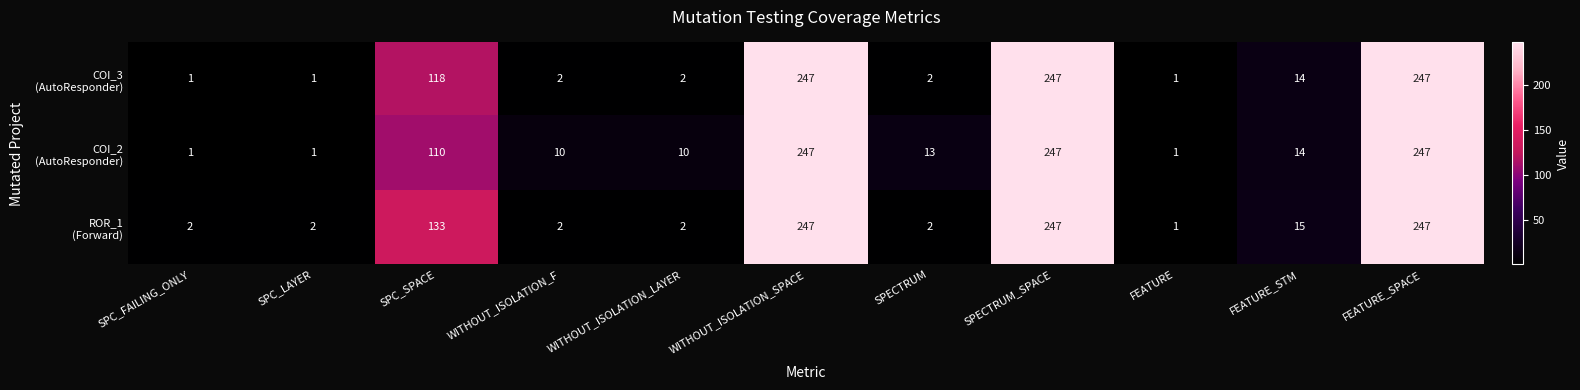

What is the spread (max minus min) of values at SPC_SPACE?

23